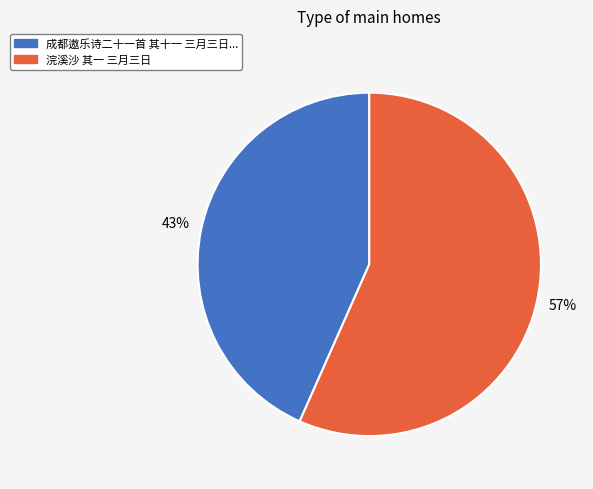

To the nearest percent, what is the average slice percentage?

50%